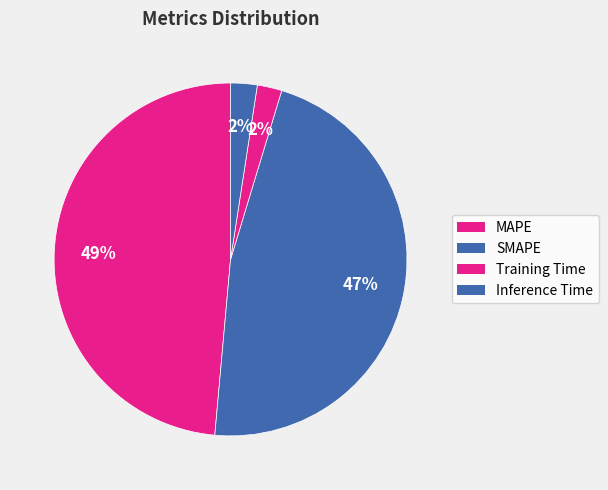

What is the change in value from MAPE to SMAPE?

-0.3